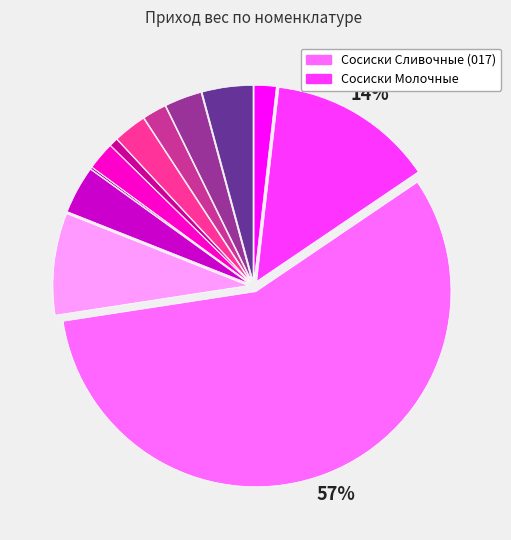

Is there a majority slice in this chart?

Yes